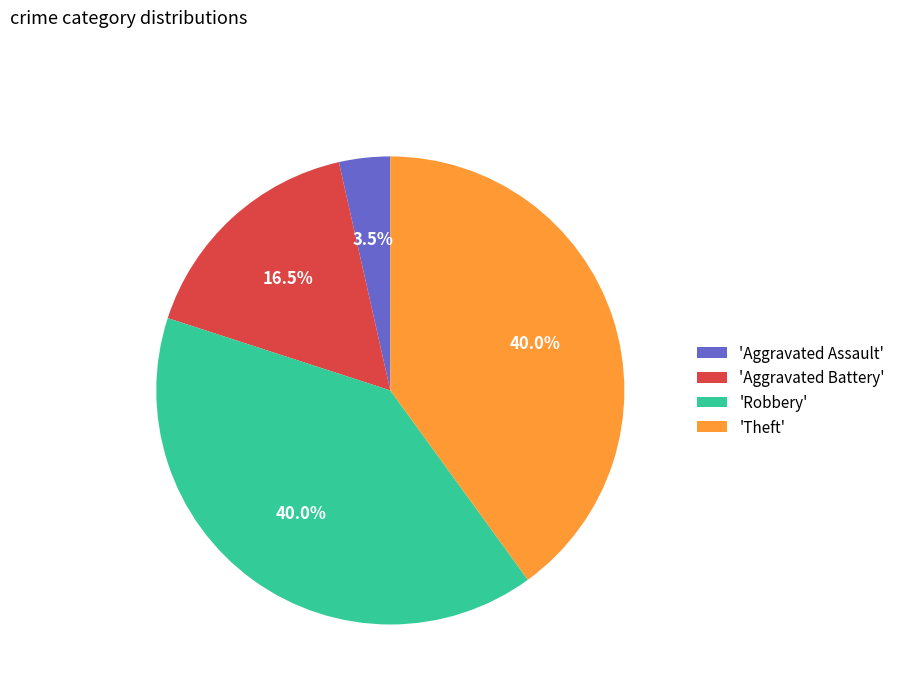

What is the ratio of the value at 'Robbery' to the value at 'Theft'?

1.0